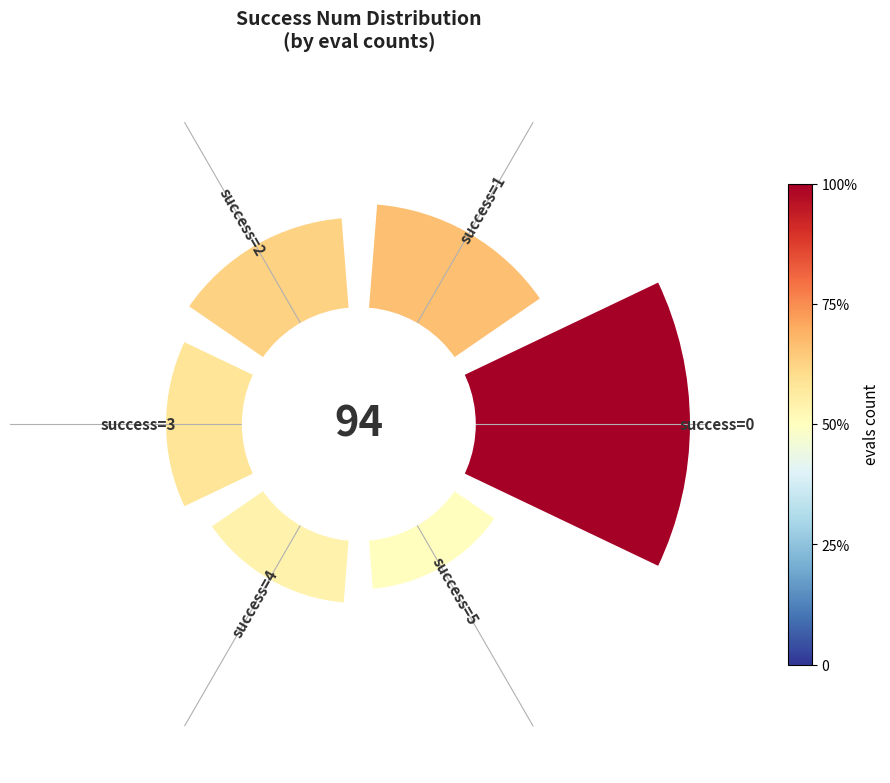

Are the bars horizontal?

No